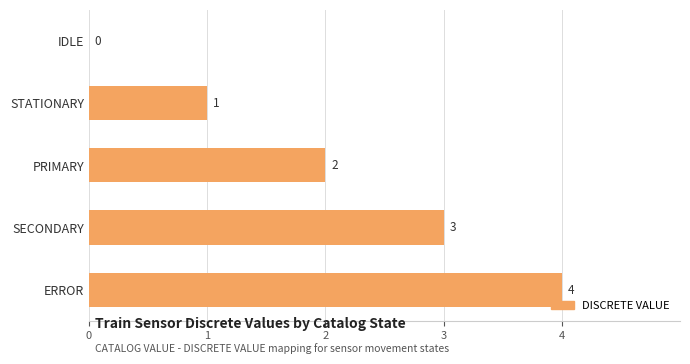

The value at SECONDARY is 5. True or false?

False